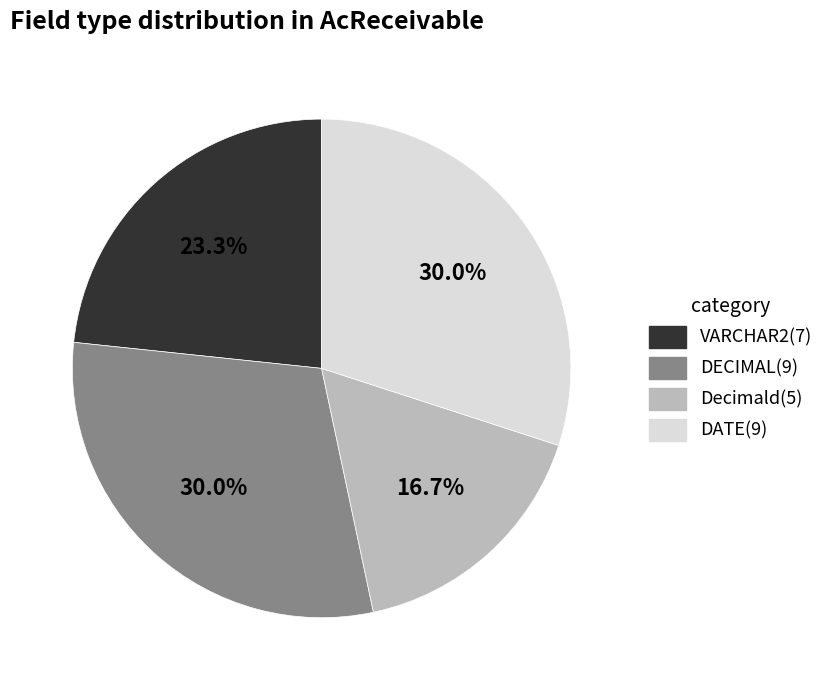

Is it true that Decimald is 17% of the pie?

True